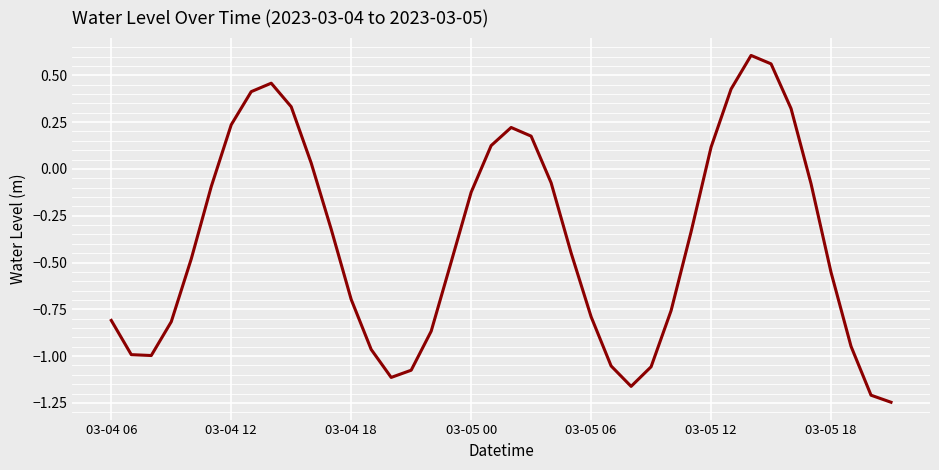

What is the difference between the maximum and minimum values?

1.9